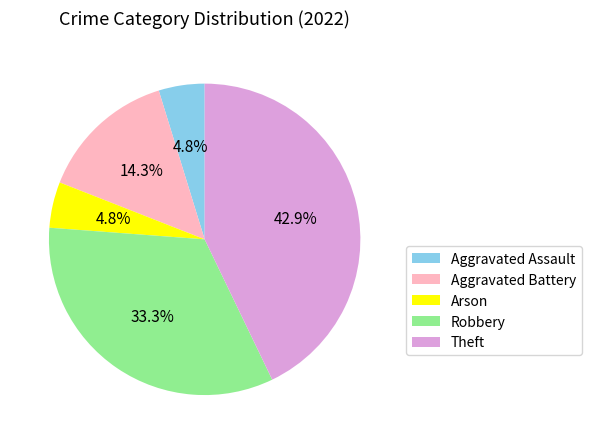

Does Arson account for over 50% of the chart?

No